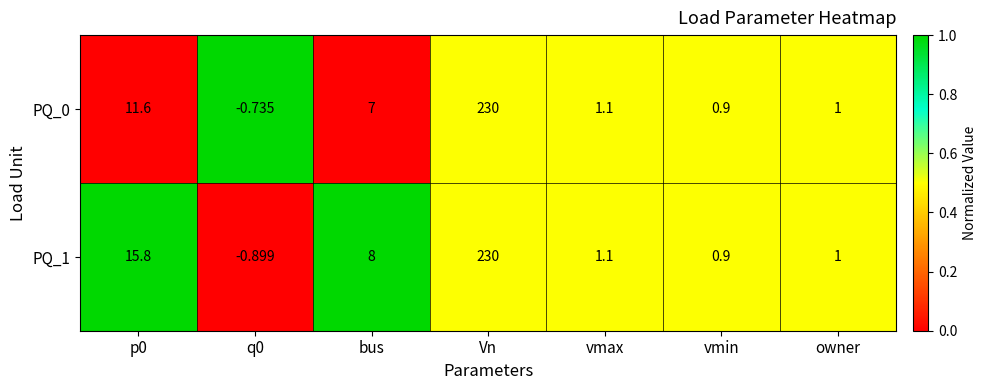

At which category is the sum across all series the highest?

Vn